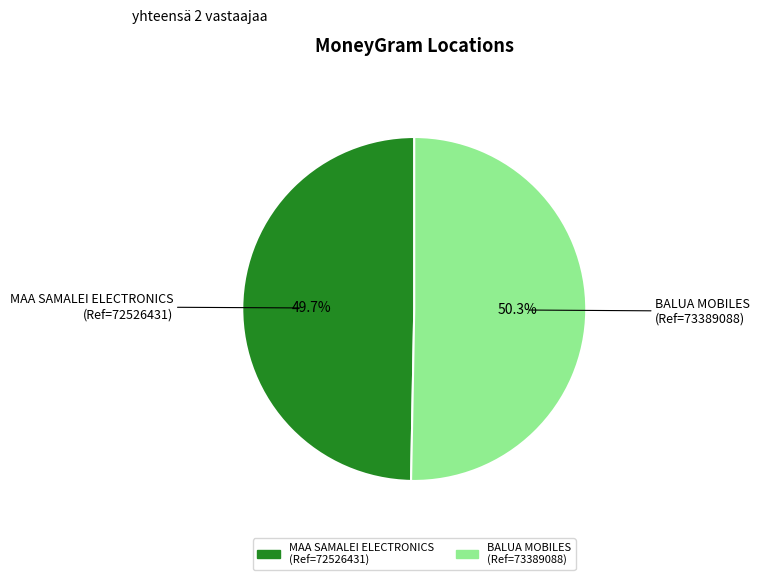

Which category has the smallest portion of the pie?

MAA SAMALEI ELECTRONICS